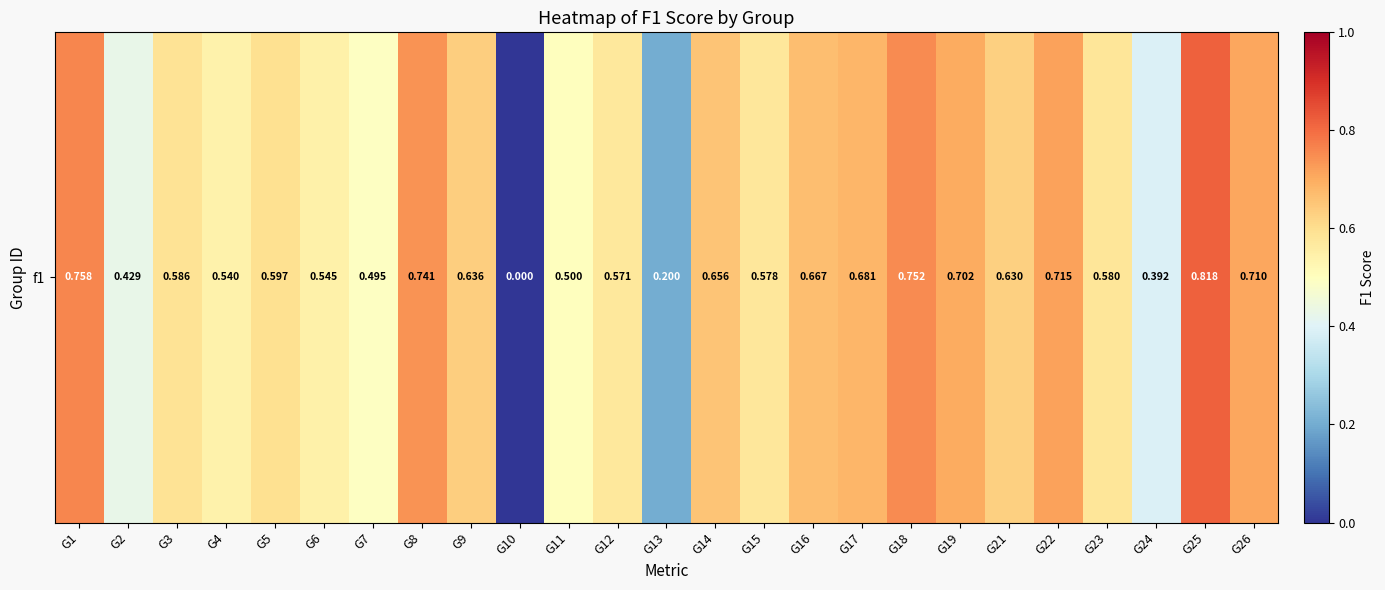

Reading left to right, extract all data points from this chart.

G1=0.8	G2=0.4	G3=0.6	G4=0.5	G5=0.6	G6=0.5	G7=0.5	G8=0.7	G9=0.6	G10=0.0	G11=0.5	G12=0.6	G13=0.2	G14=0.7	G15=0.6	G16=0.7	G17=0.7	G18=0.8	G19=0.7	G21=0.6	G22=0.7	G23=0.6	G24=0.4	G25=0.8	G26=0.7